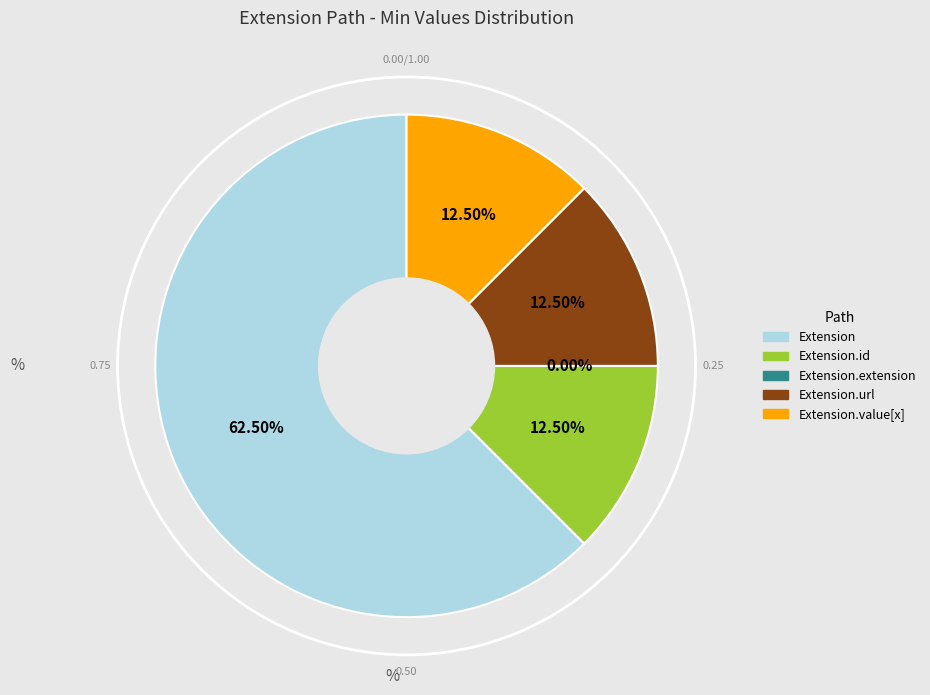

Do Extension.extension and Extension.url together represent more than half of the pie?

Yes